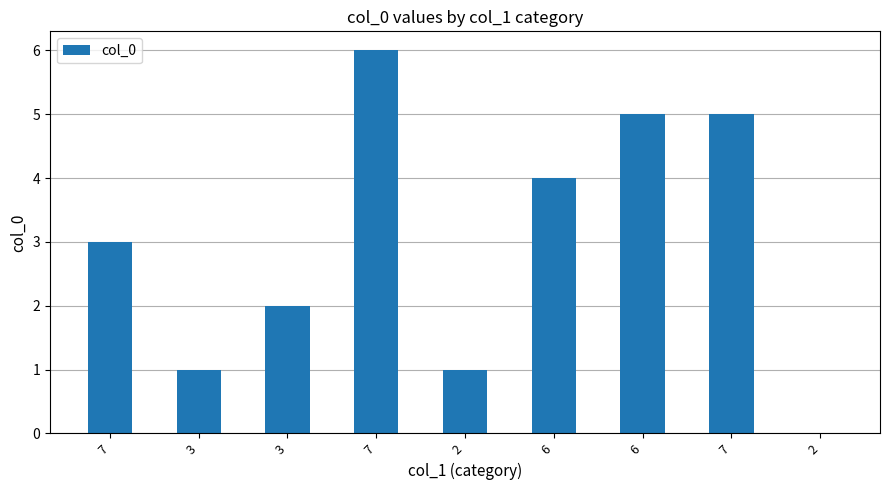

Where does the data first go above 3?

7